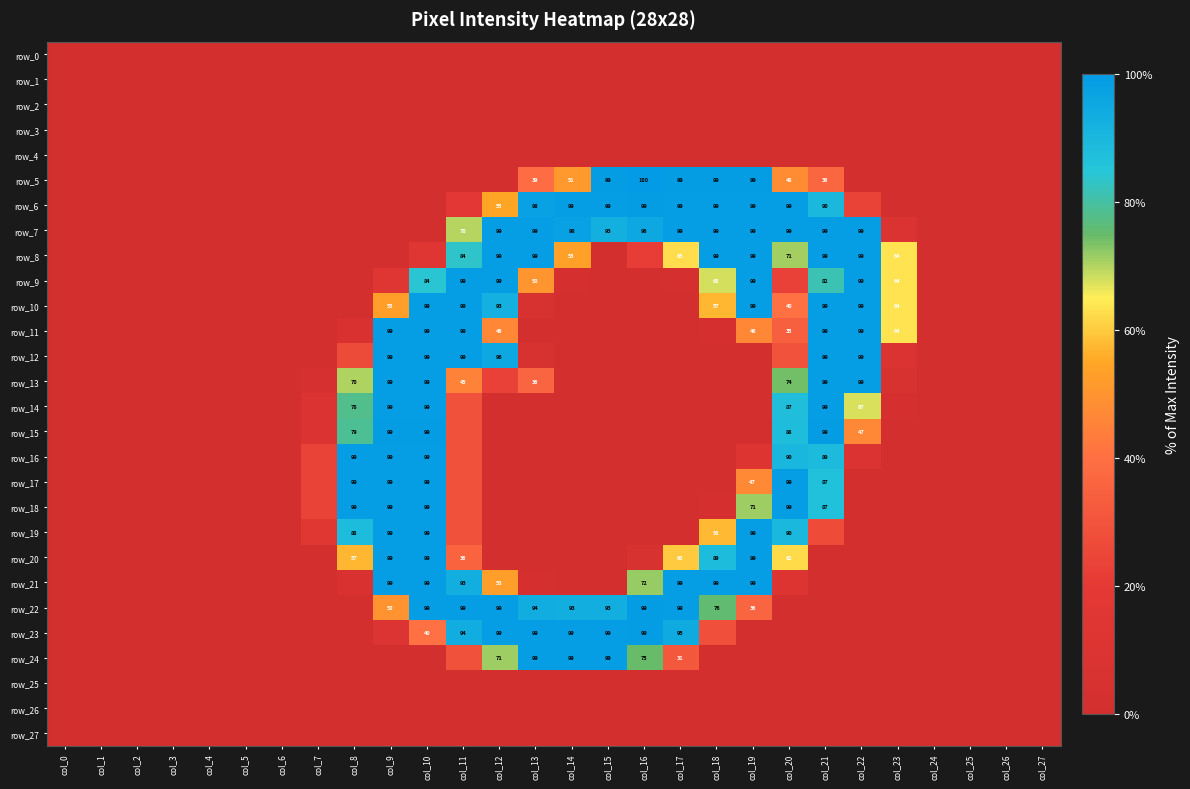

At how many categories does at least one series exceed 97?

15